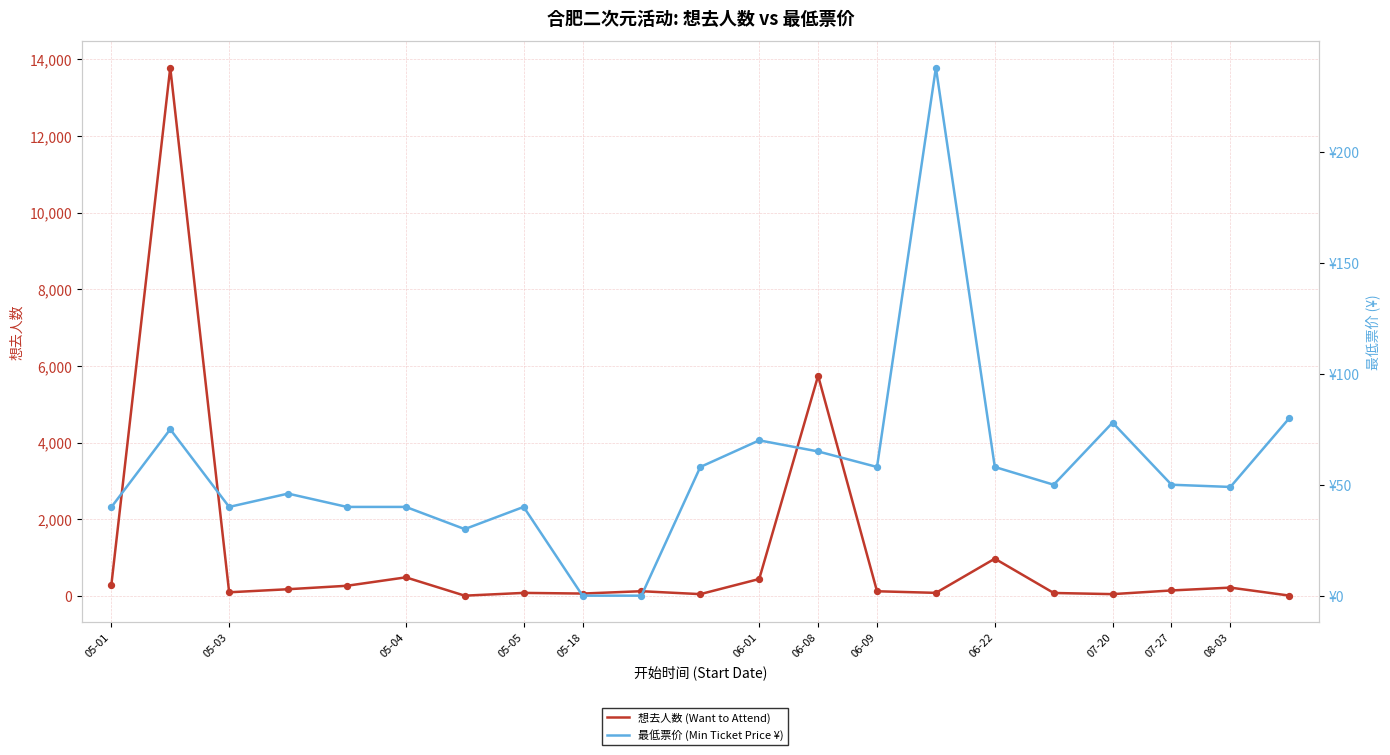

Which series contains the highest Y value?

想去人数 (Want to Attend)